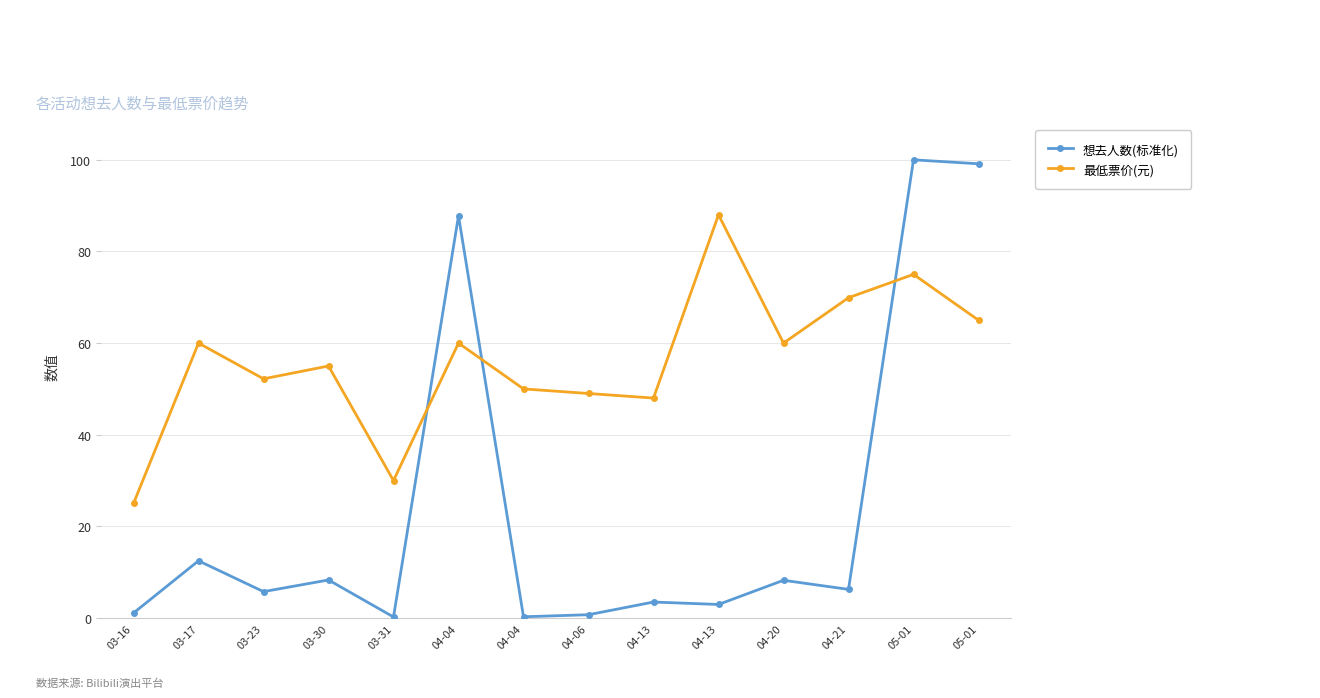

Is this an area chart (filled region under the line)?

No